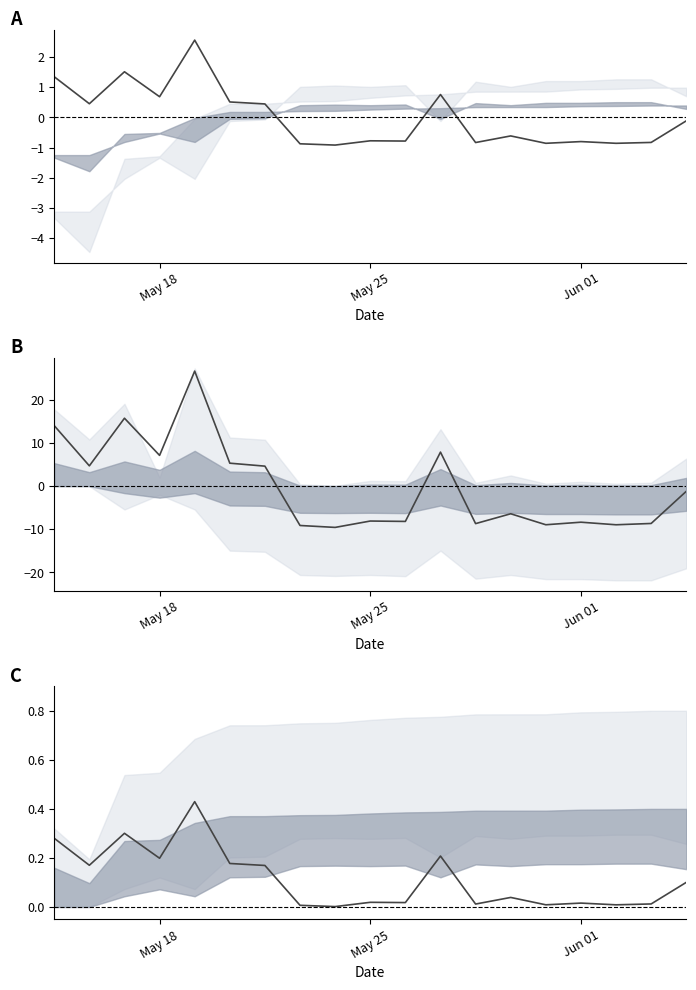

Does the chart have visible grid lines?

No